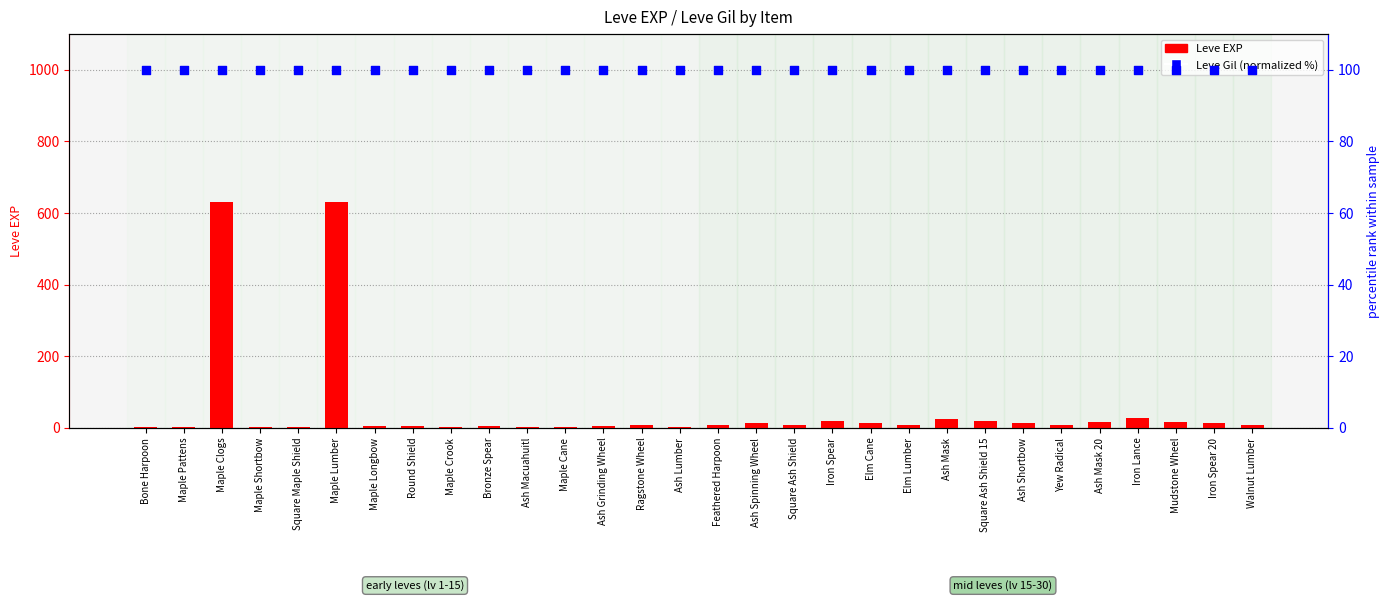

Which series has the largest total across all categories?

Leve Gil (normalized)